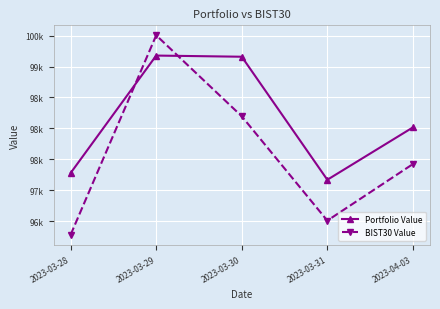

True or false: Portfolio Value and BIST30 Value cross at least once.

True